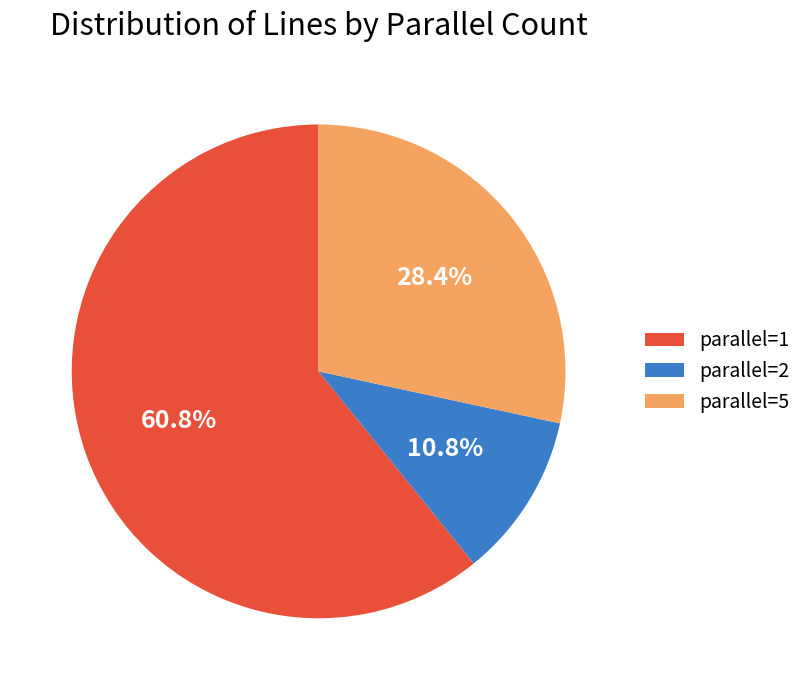

Approximately how many times larger is the value at parallel=2 compared to parallel=5?

0.4